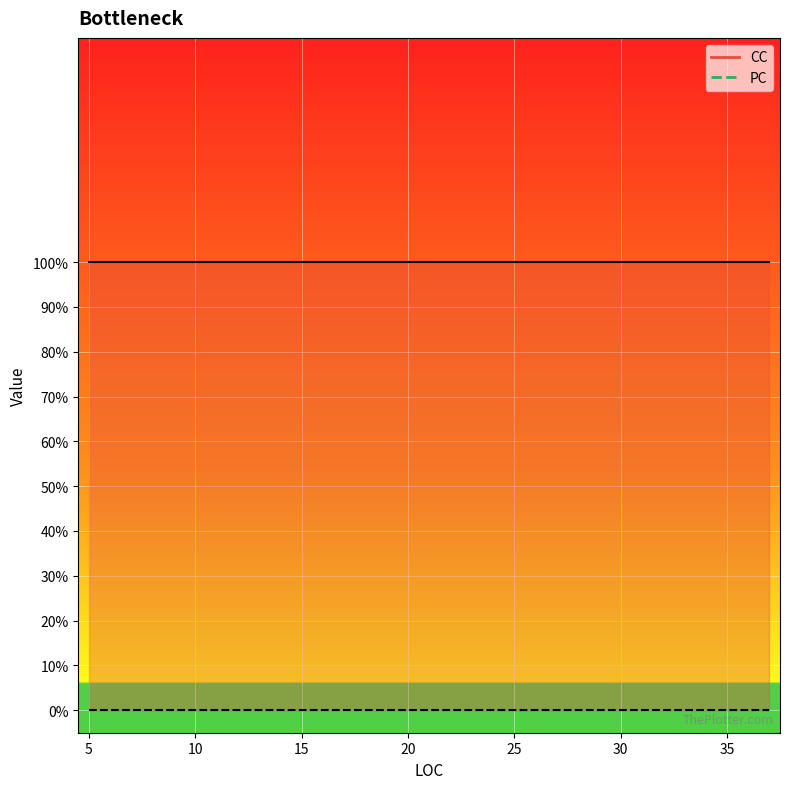

List the series in order of their overall mean, lowest first.

PC, CC